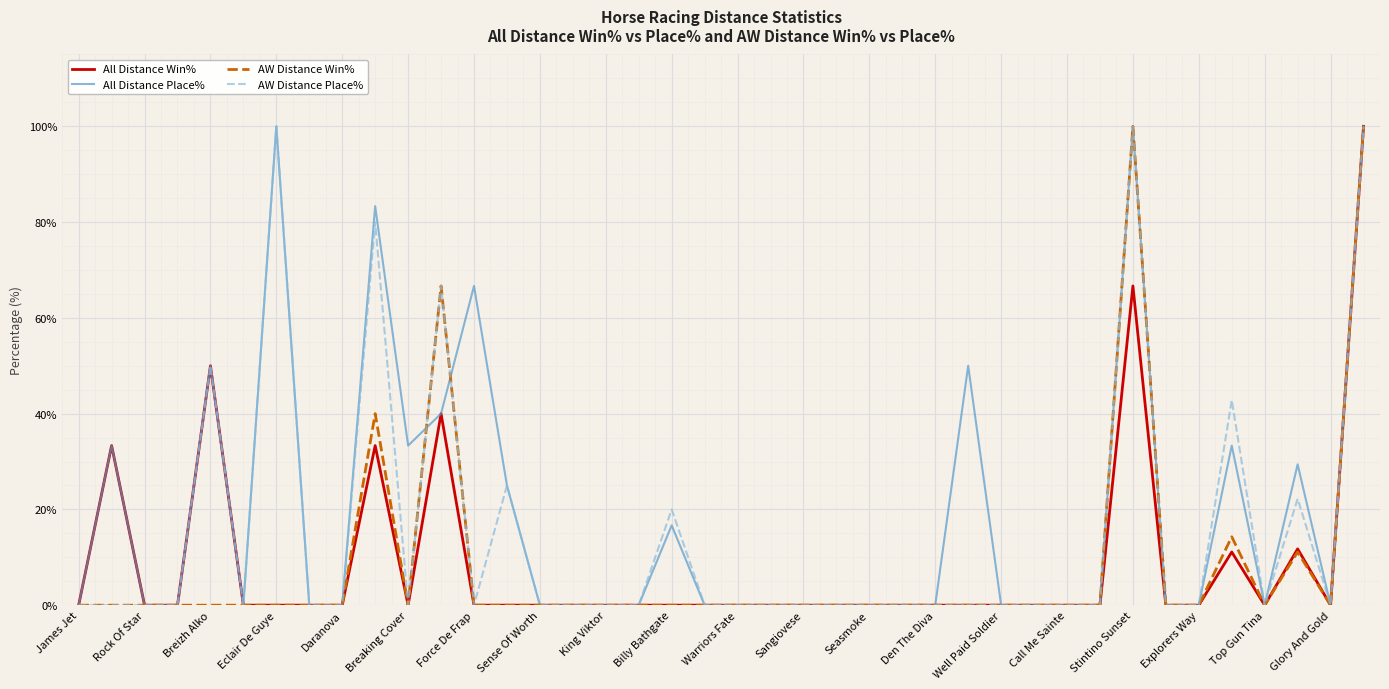

The All Distance Win% series shows 0.0 at James Jet. True or false?

True